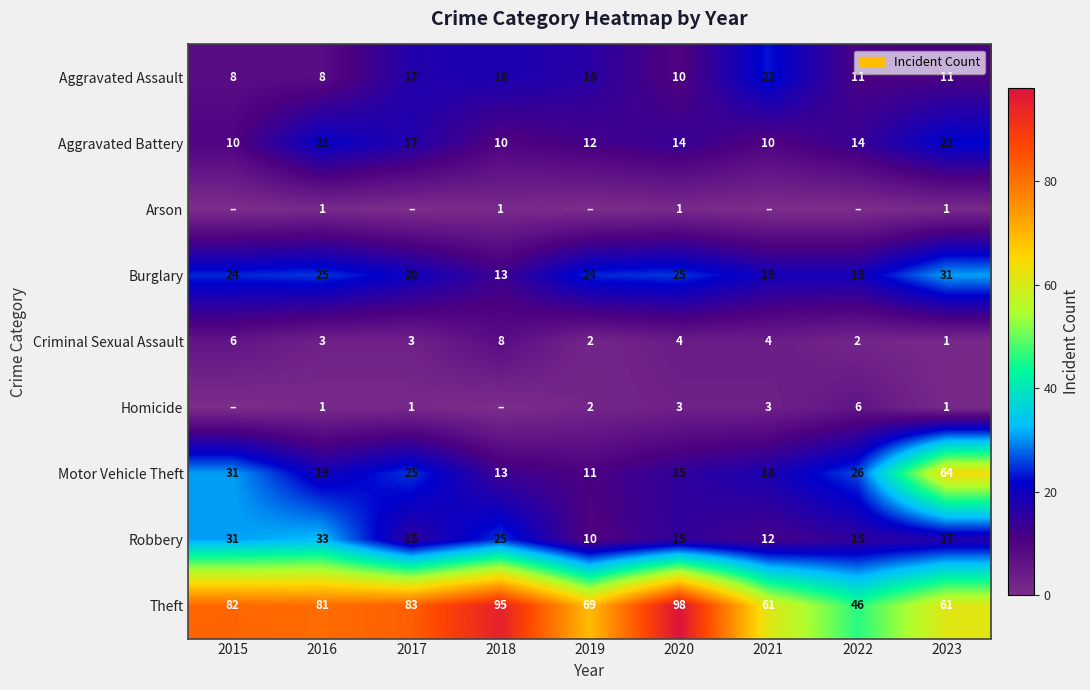

What is the difference between the highest and lowest values at 2016?

80